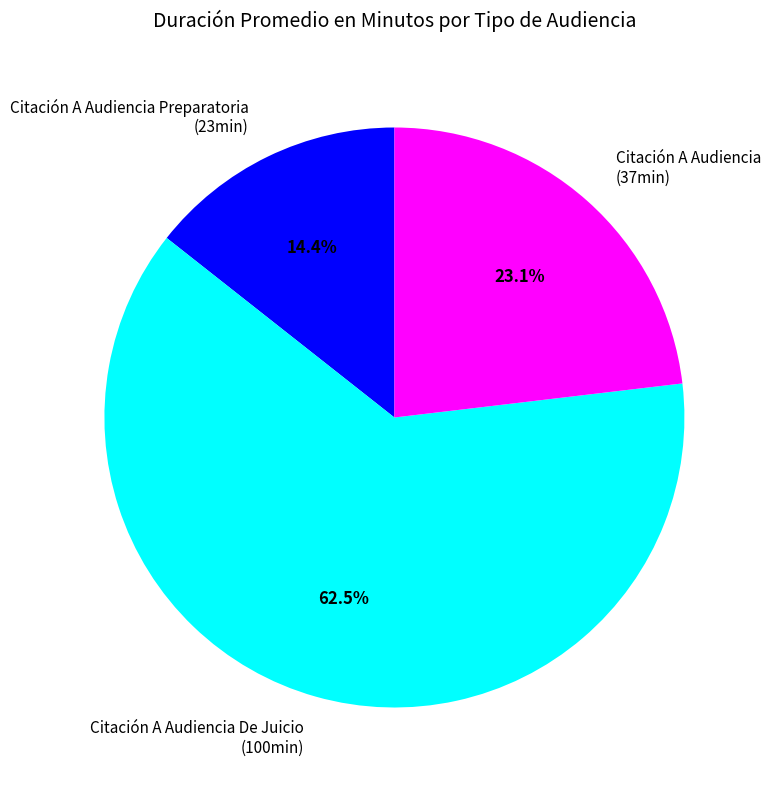

To the nearest percent, what is the average slice percentage?

33%